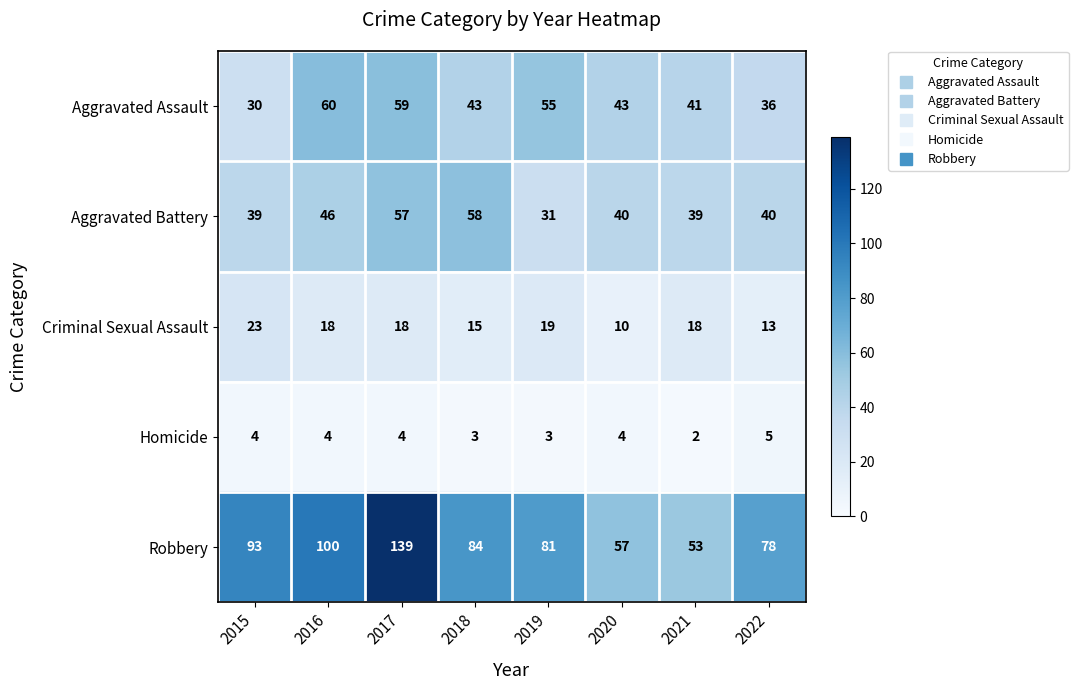

Which series changed the most between 2016 and 2020?

Robbery